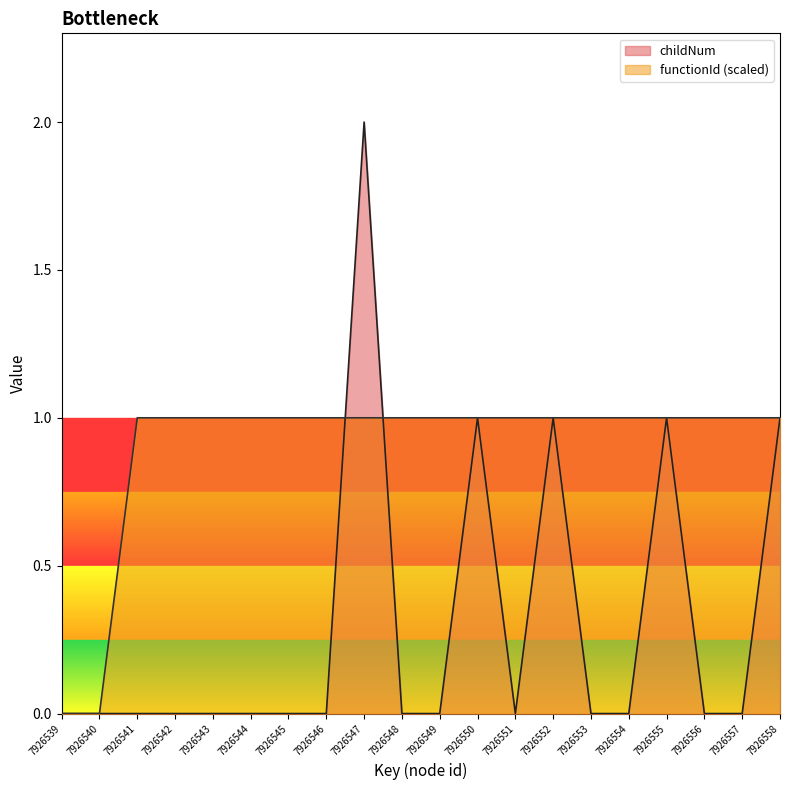

The childNum series shows 0 at 7926544. True or false?

True